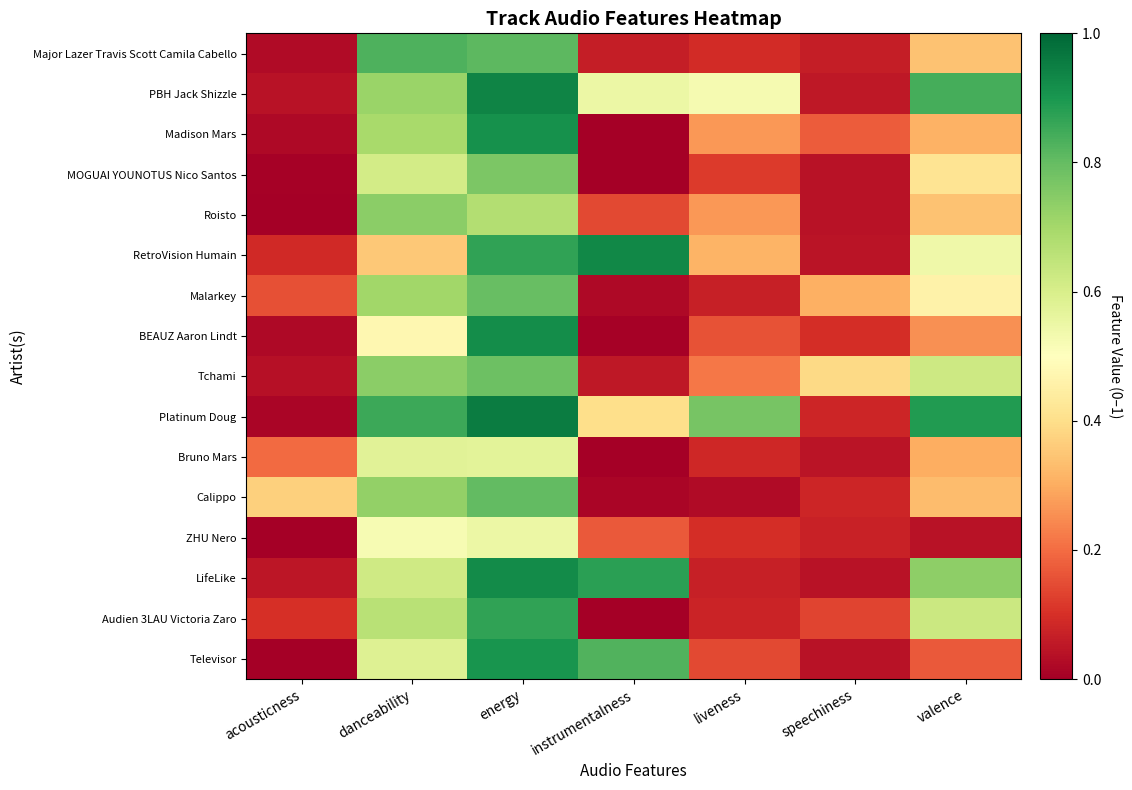

What is the difference between the highest and lowest values at acousticness?

0.4